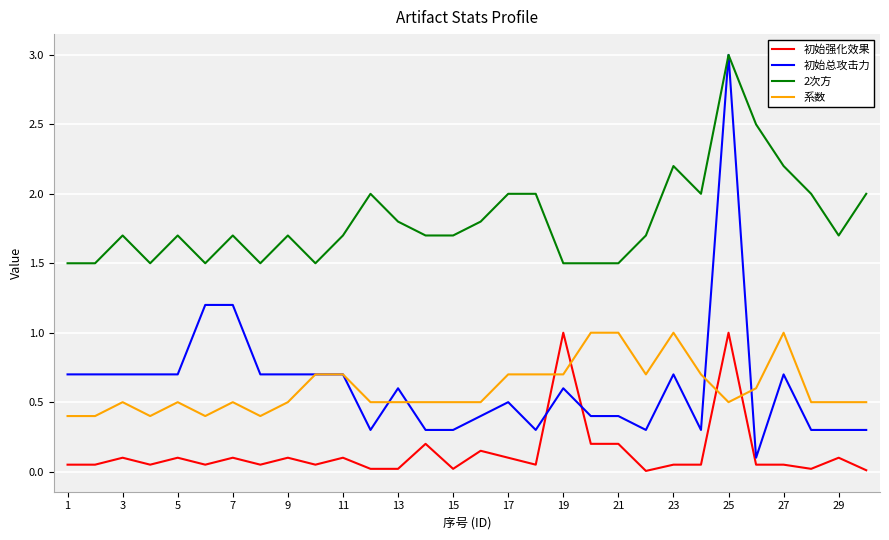

Which series has the widest spread of values?

初始总攻击力